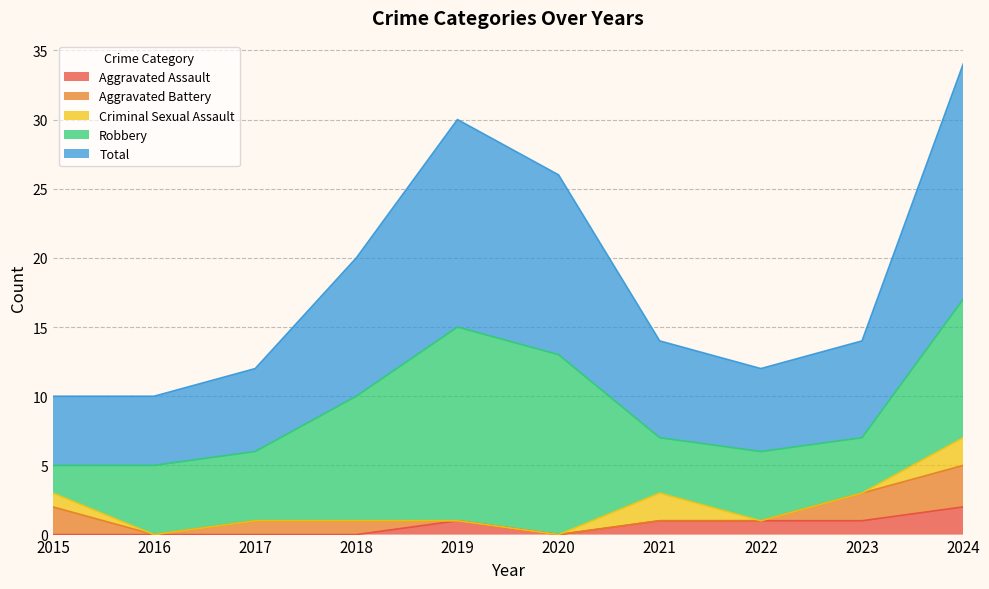

True or false: Criminal Sexual Assault and Robbery cross at least once.

False